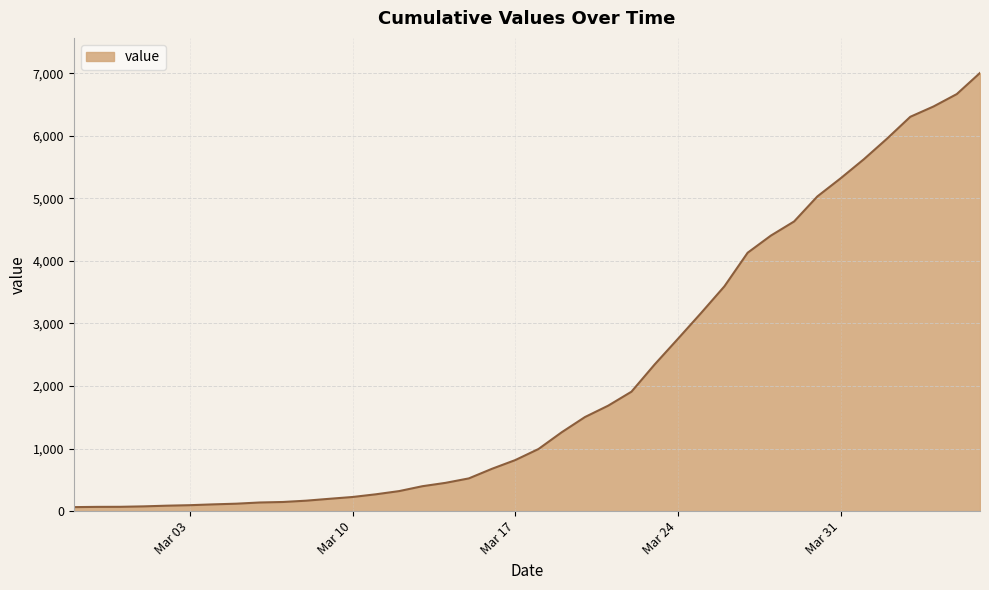

Does the chart display data point markers on the line(s)?

No